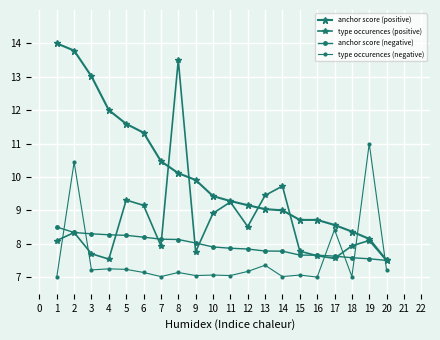

How many data points does each series have?

20